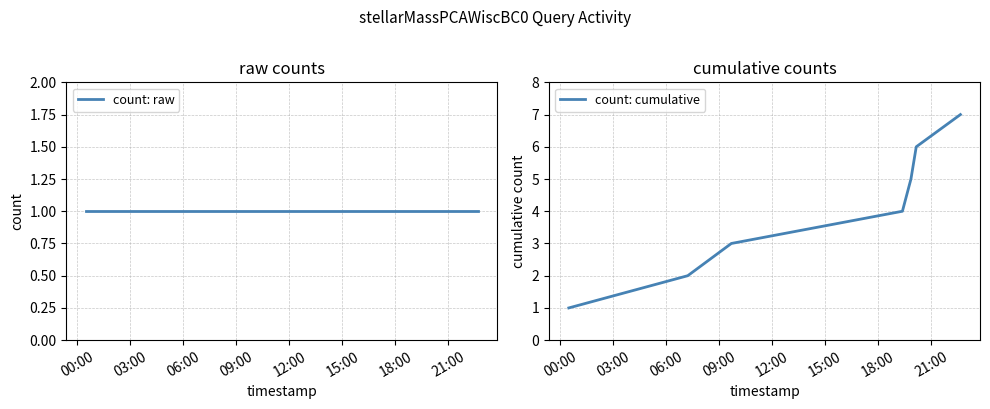

What is the maximum value for count: cumulative?

7